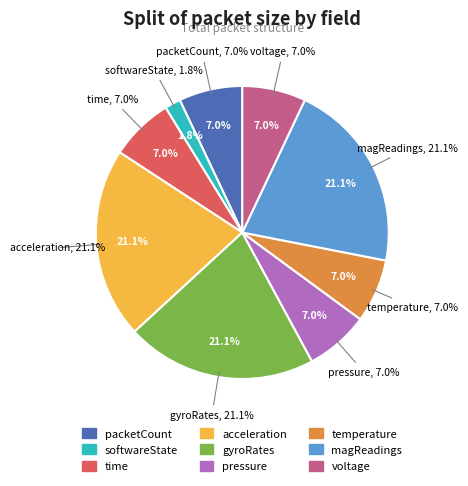

The time slice represents 2% of the pie. True or false?

False